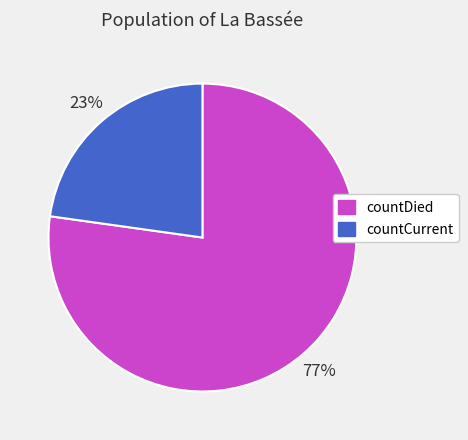

To the nearest percent, what portion does countDied represent?

77%